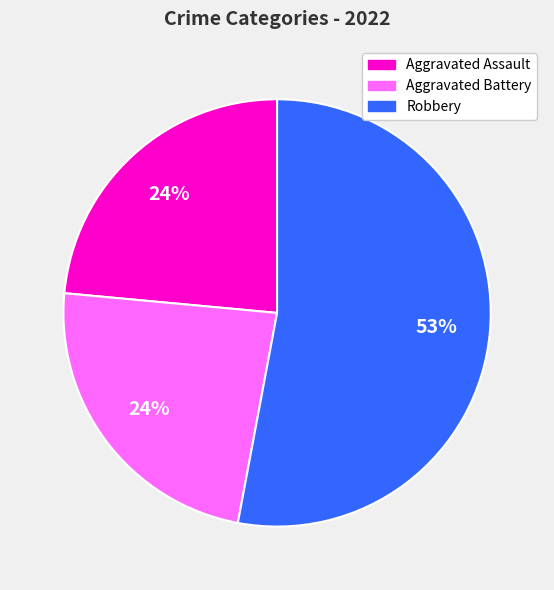

Which slice represents more than half of the pie?

Robbery